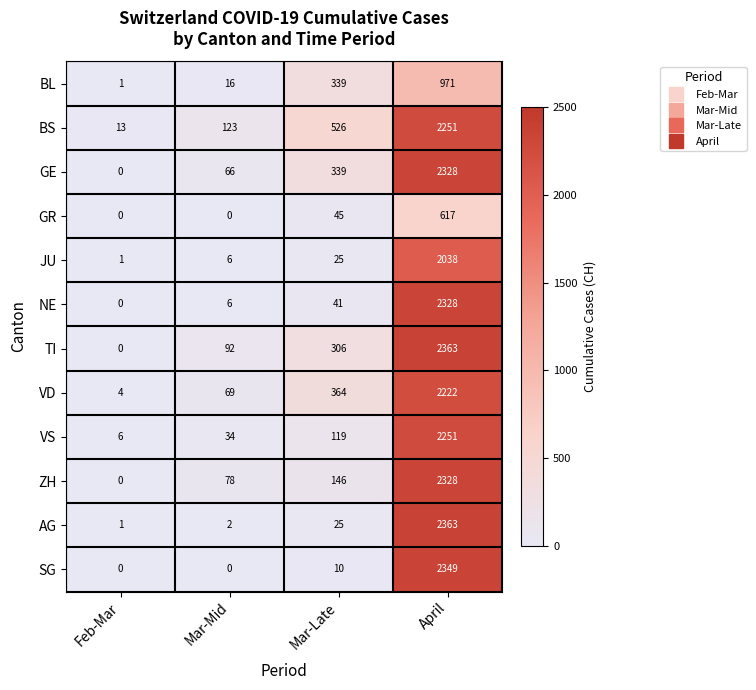

Which series has the widest spread of values?

TI